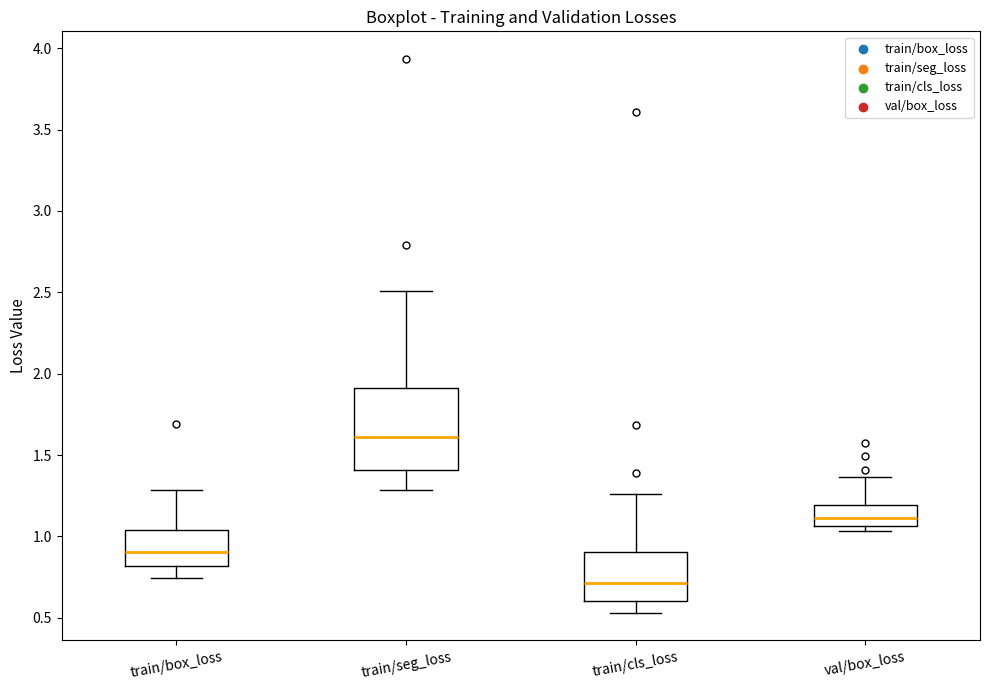

Which box's median line is the highest?

train/seg_loss